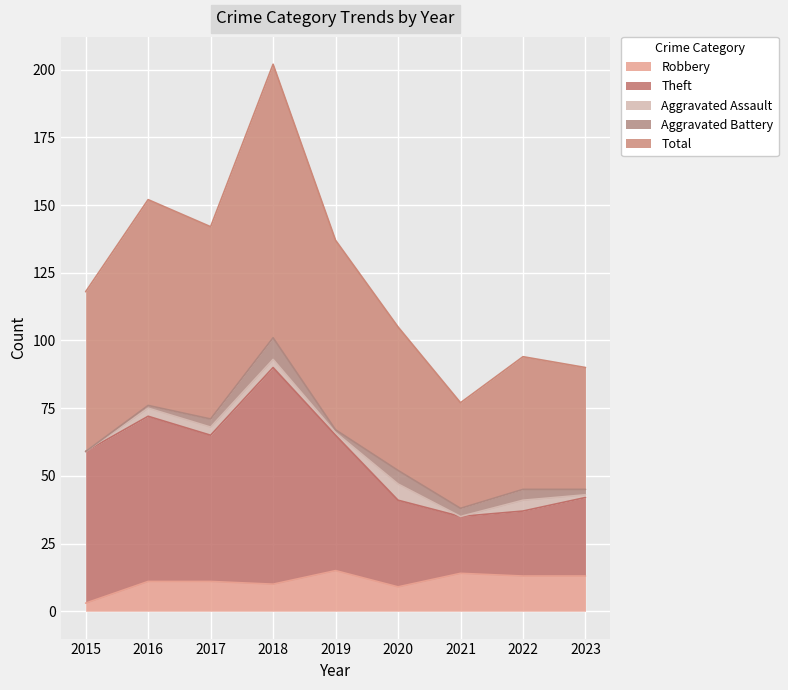

Which label corresponds to the smallest value in the chart?

2015